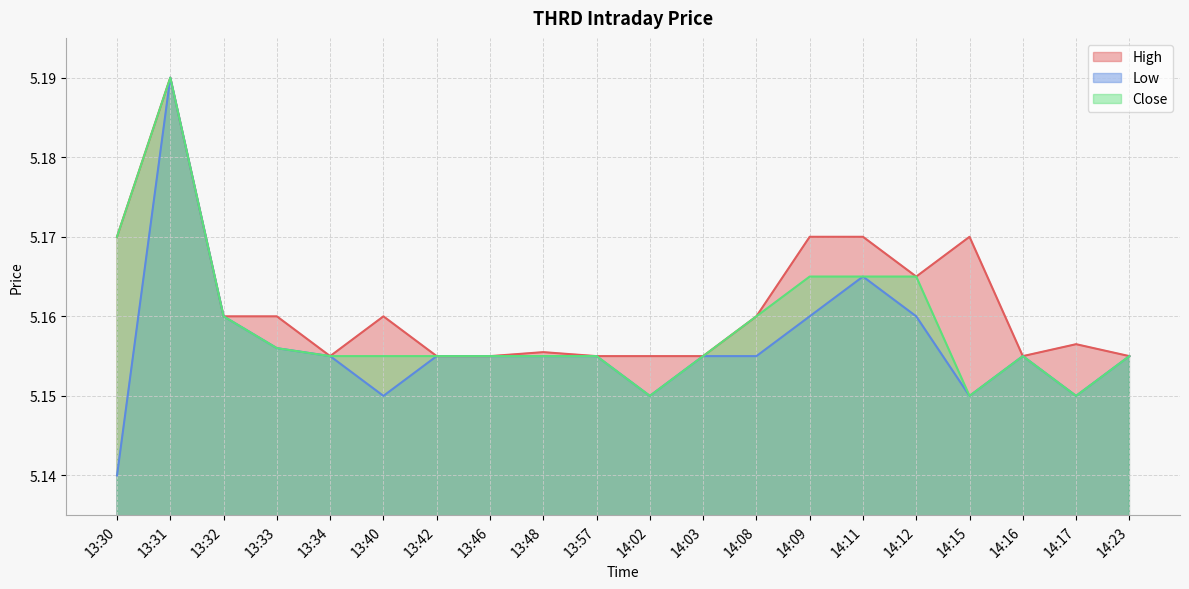

What is the approximate value of Low at 14:16?

5.2